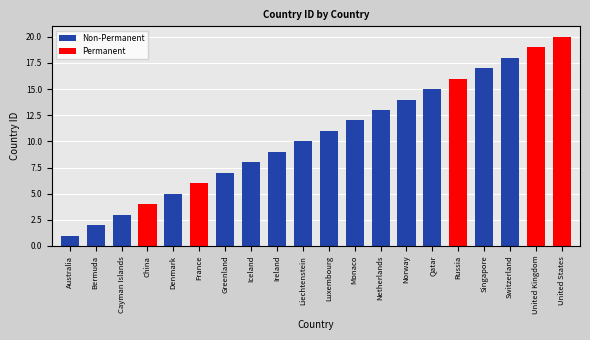

Rank the categories by value from lowest to highest.

Australia, Bermuda, Cayman Islands, China, Denmark, France, Greenland, Iceland, Ireland, Liechtenstein, Luxembourg, Monaco, Netherlands, Norway, Qatar, Russia, Singapore, Switzerland, United Kingdom, United States